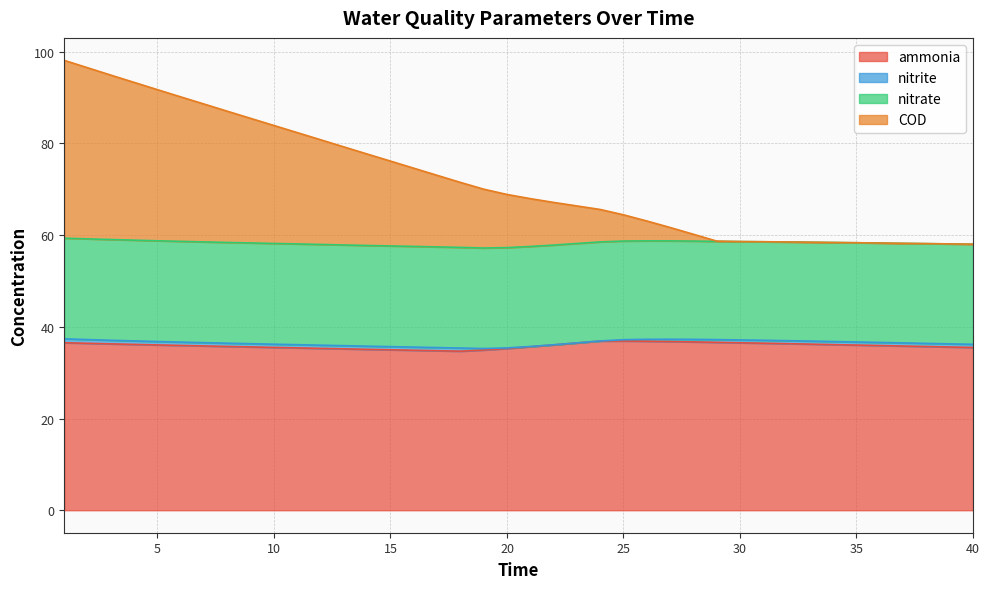

Is it true that ammonia equals 54.9 at 11?

False